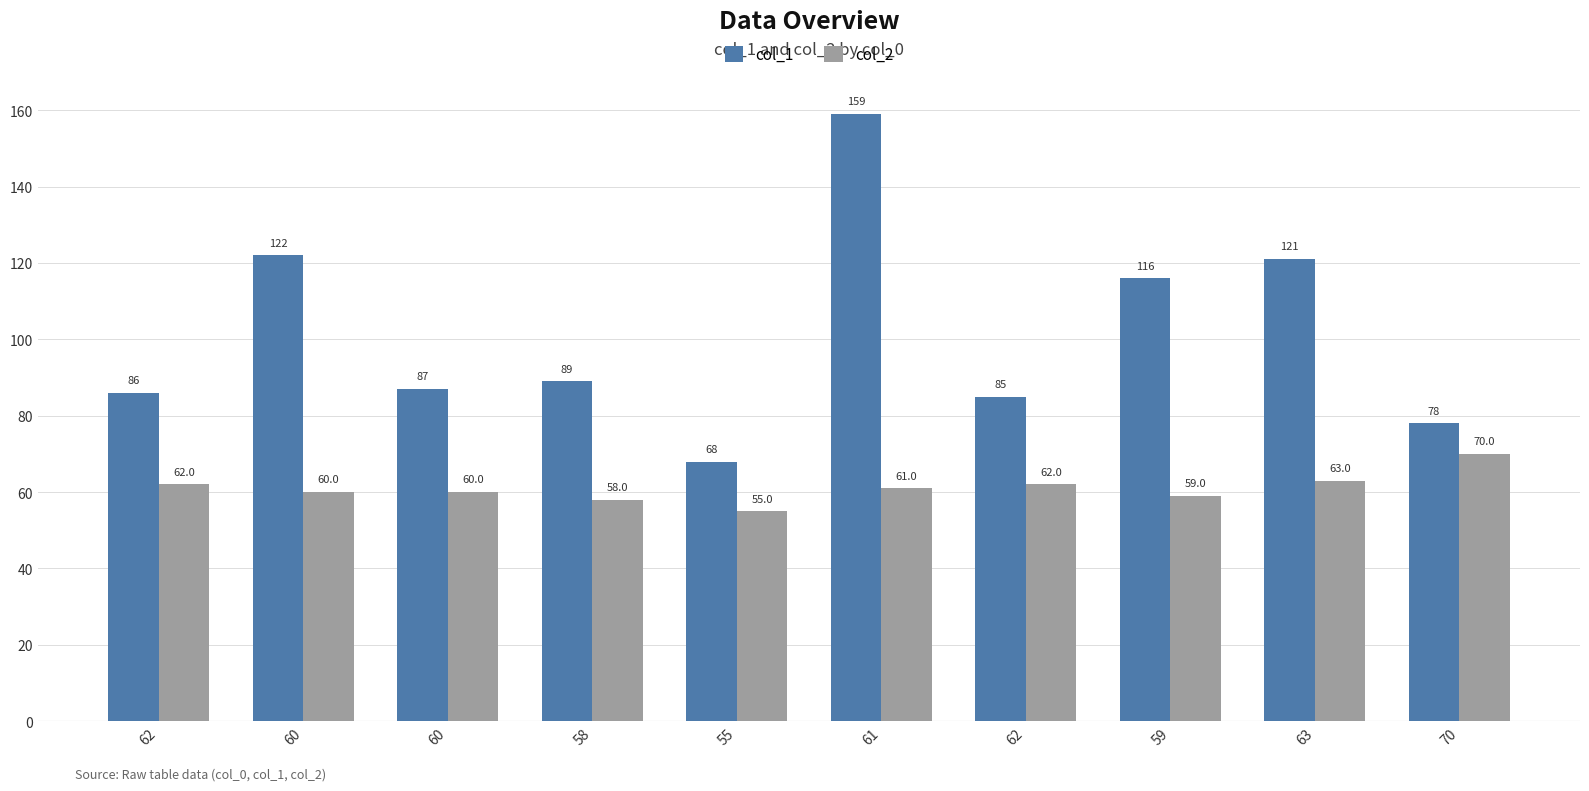

Are the bars grouped side by side (vs. stacked)?

Yes